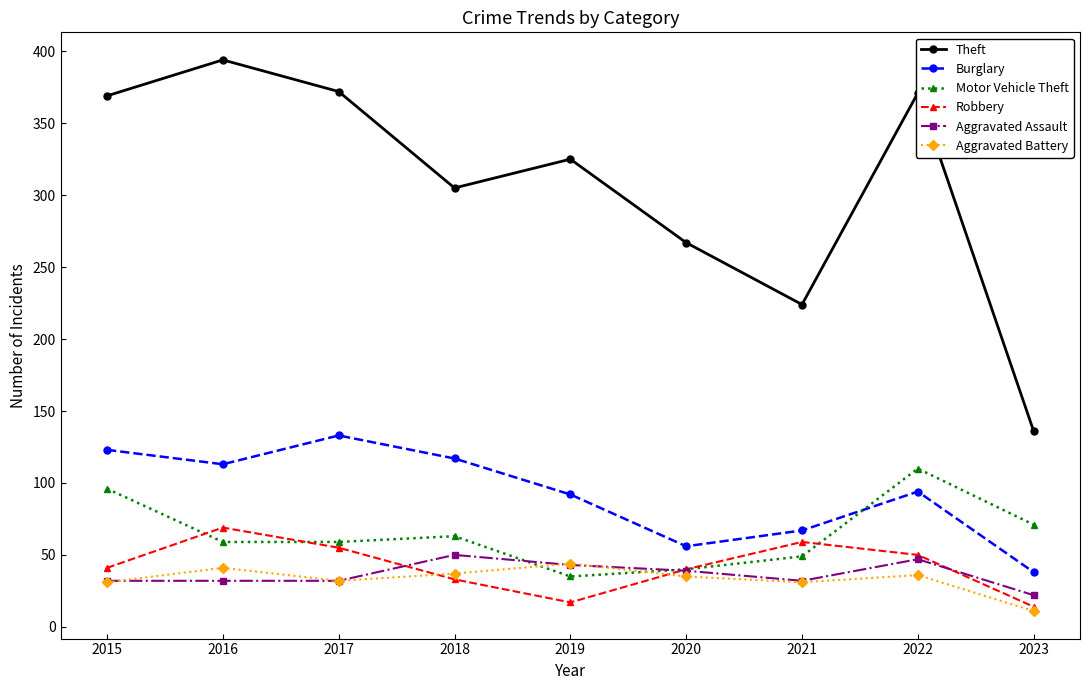

Which category has the lowest value in the Aggravated Battery series?

2023